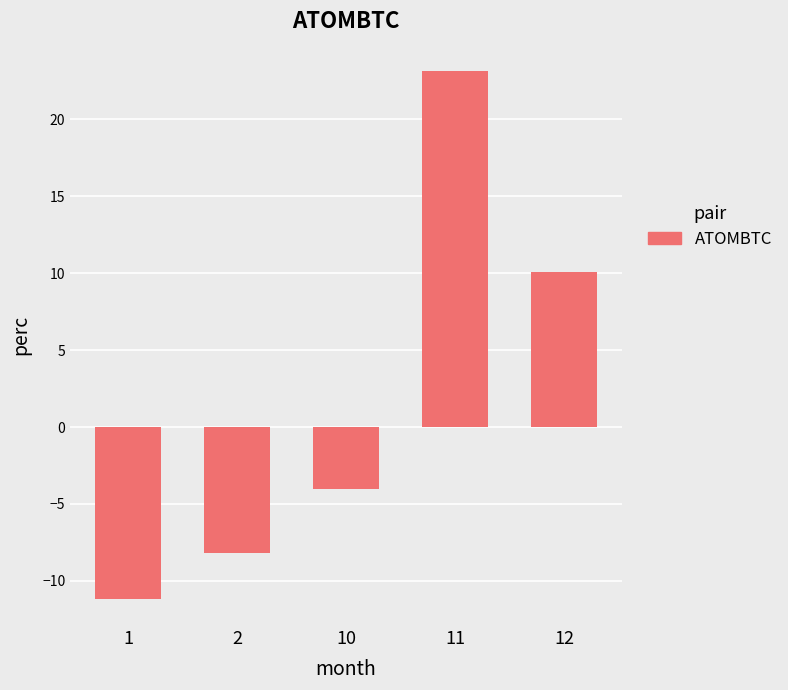

Rank the categories by value from highest to lowest.

11, 12, 10, 2, 1